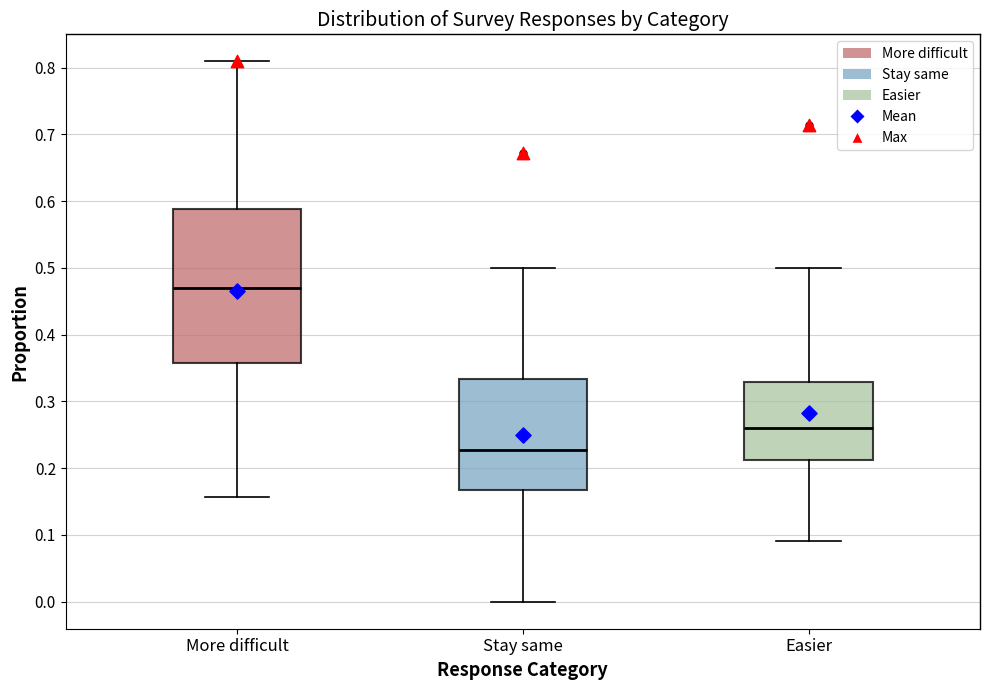

Reading left to right, read every box against the y-axis: the position of its median line, the range the box covers, and the ends of its whiskers. The values are not printed on the chart, so give them approximately, as read against the axis.

More difficult: median 0.47, box 0.36 to 0.59, whiskers 0.16 to 0.81
Stay same: median 0.23, box 0.17 to 0.33, whiskers 0.00 to 0.50
Easier: median 0.26, box 0.21 to 0.33, whiskers 0.09 to 0.50